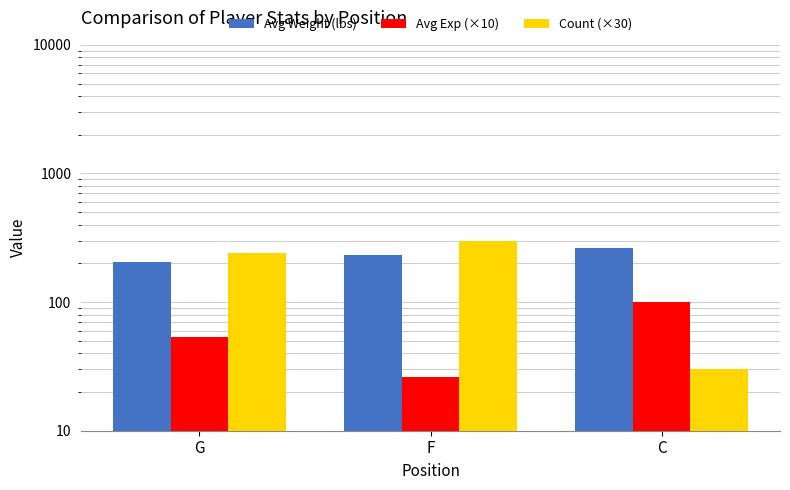

How many bars are there in each group?

3